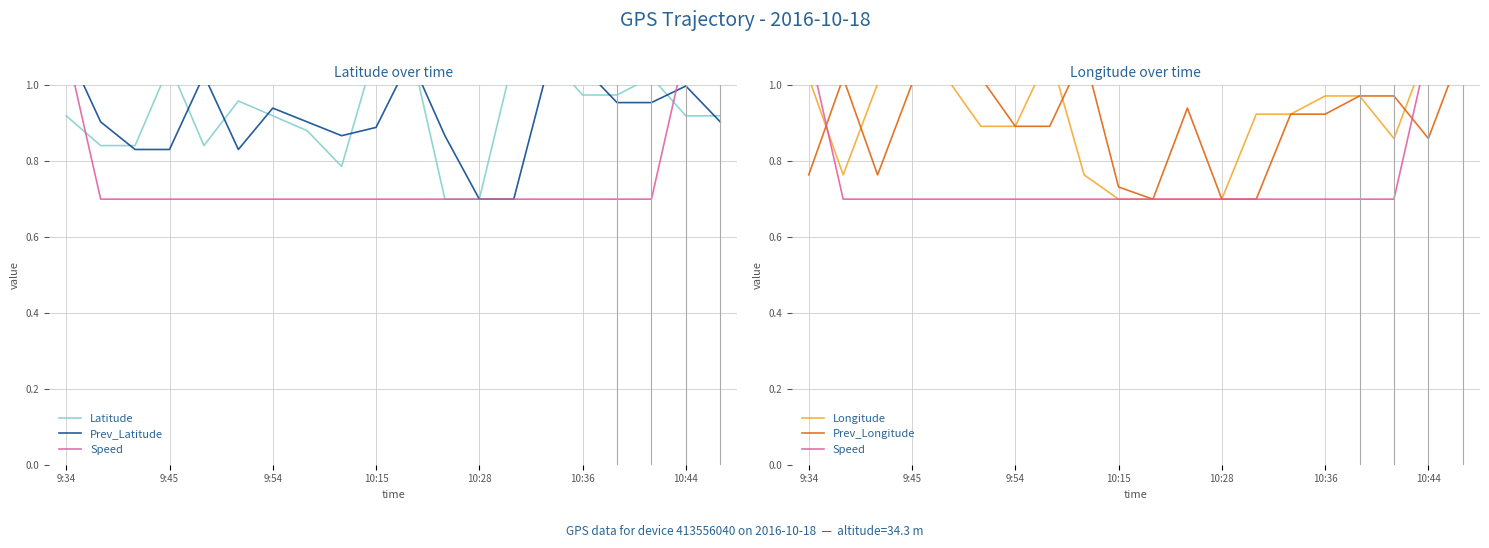

What is the sum of all Speed values?

15.2